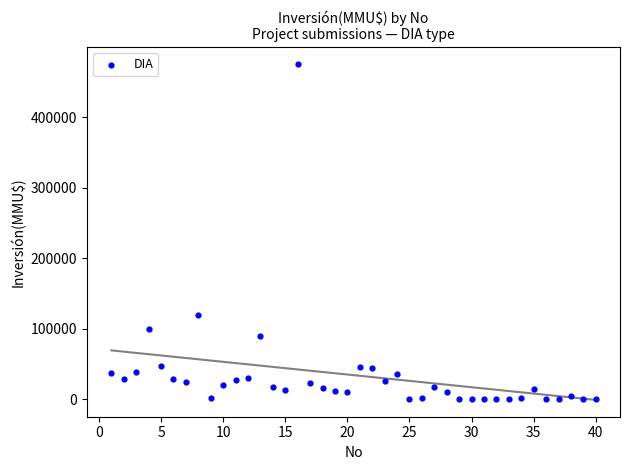

What Y value in the scatter plot is closest to 238000?

120000